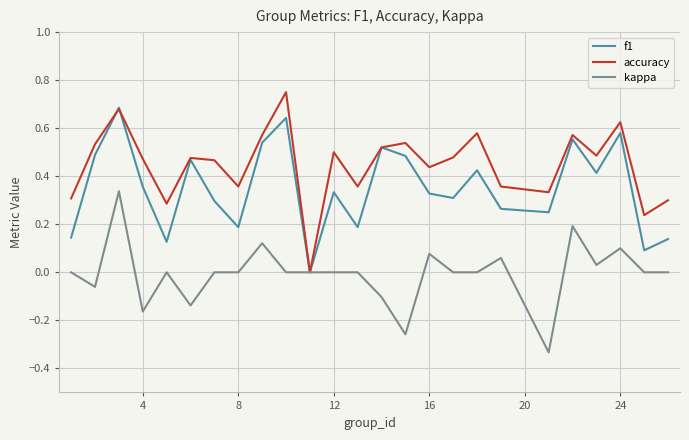

Rank the series by their average value, from lowest to highest.

kappa, f1, accuracy